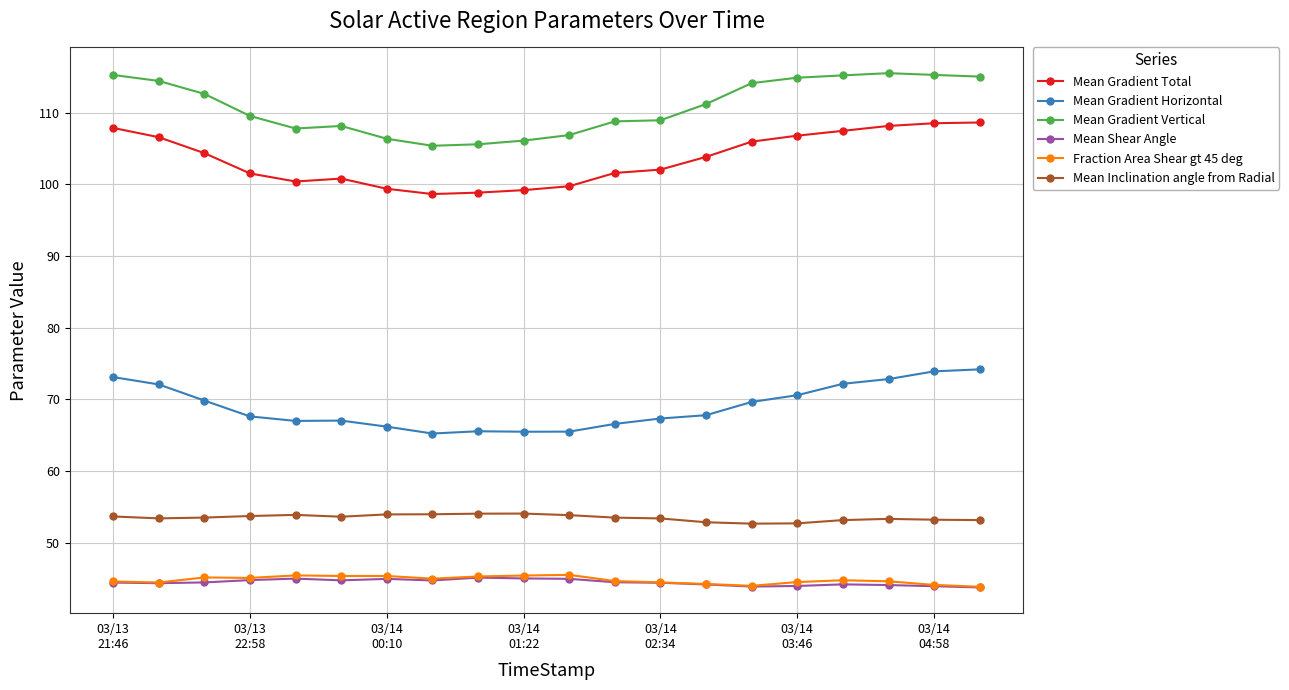

What is the maximum value shown in the chart?

115.5